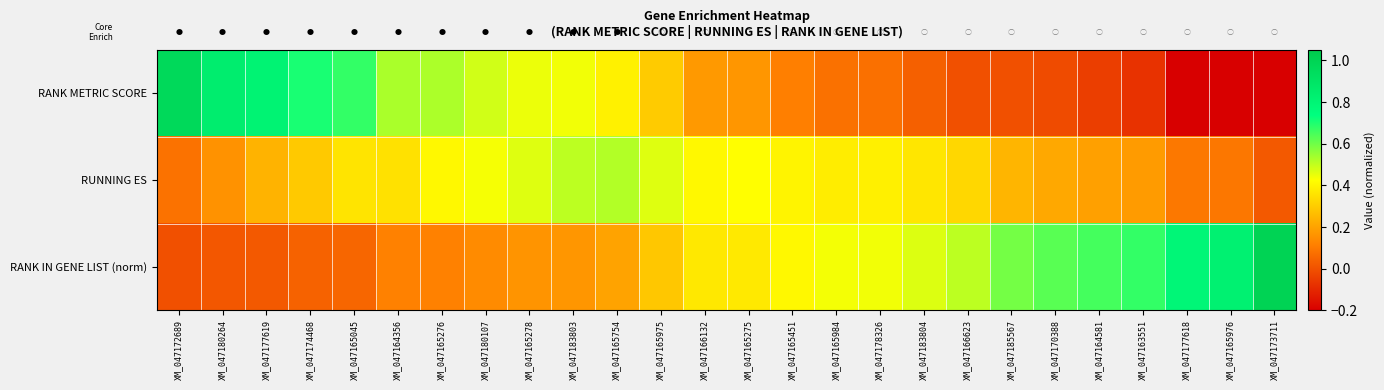

Between XM_047180264 and XM_047165984, which is larger?

XM_047180264